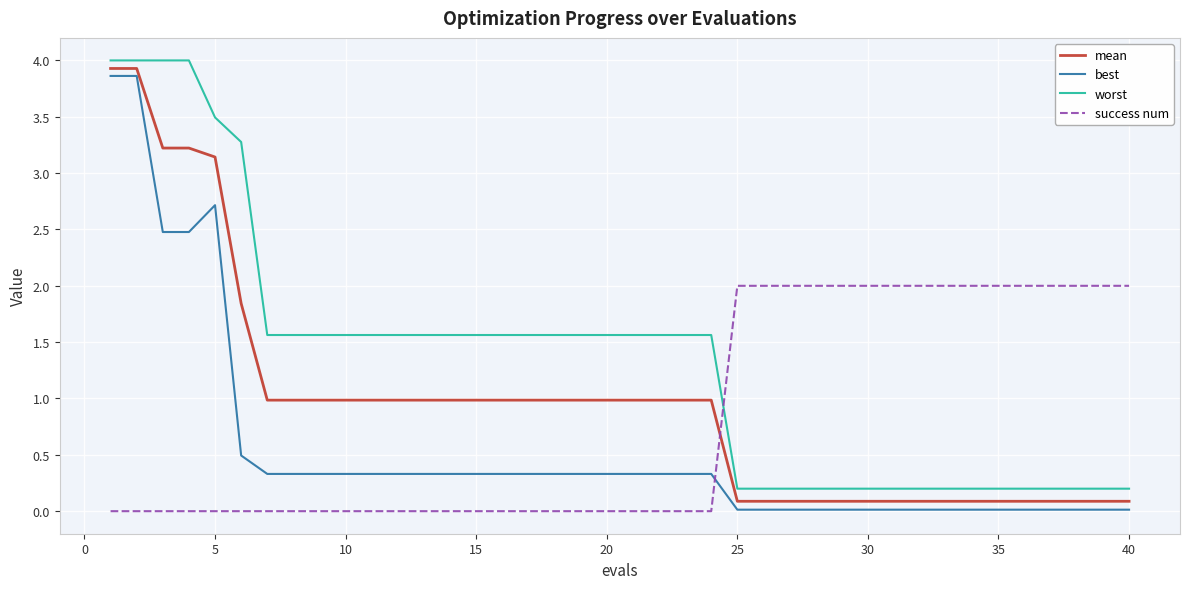

Count the number of categories in the chart.

40